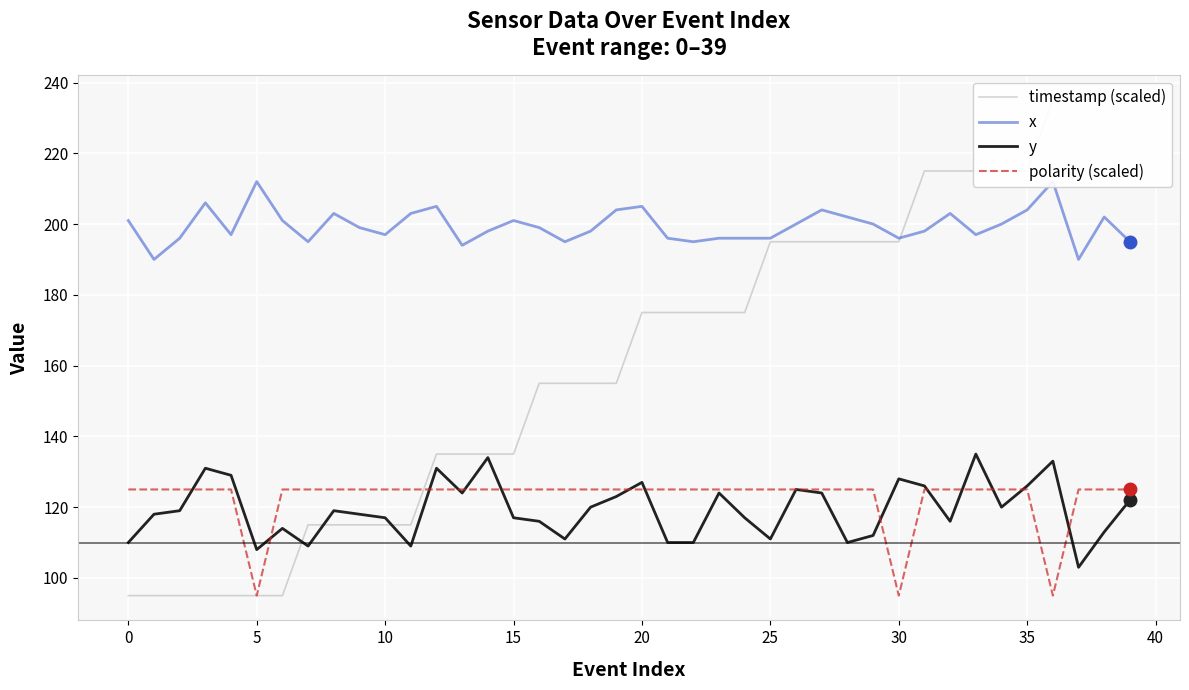

What is the minimum value for y?

103